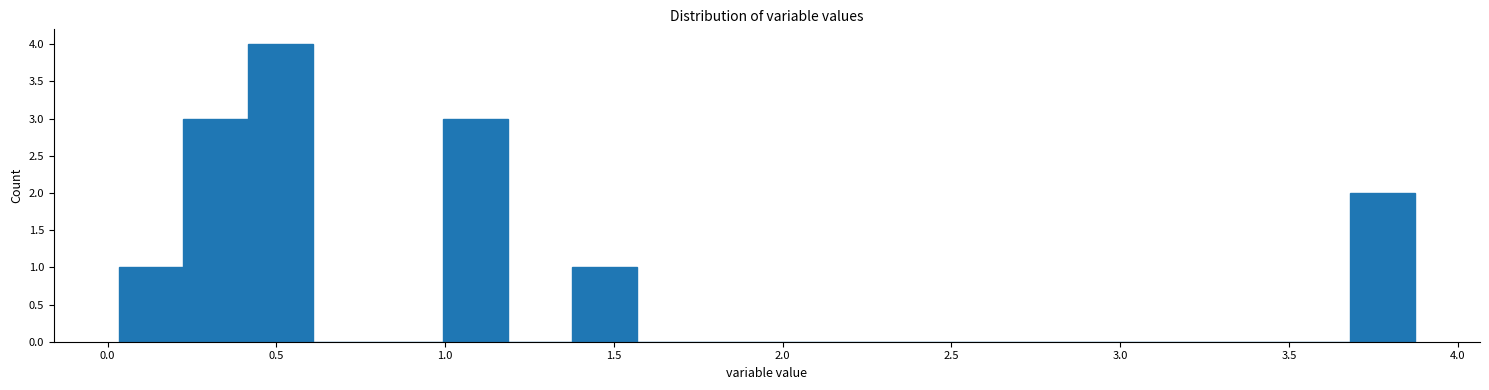

Around what value on the x-axis is the tallest bar? Give the approximate position of its centre, as read against the axis.

0.50